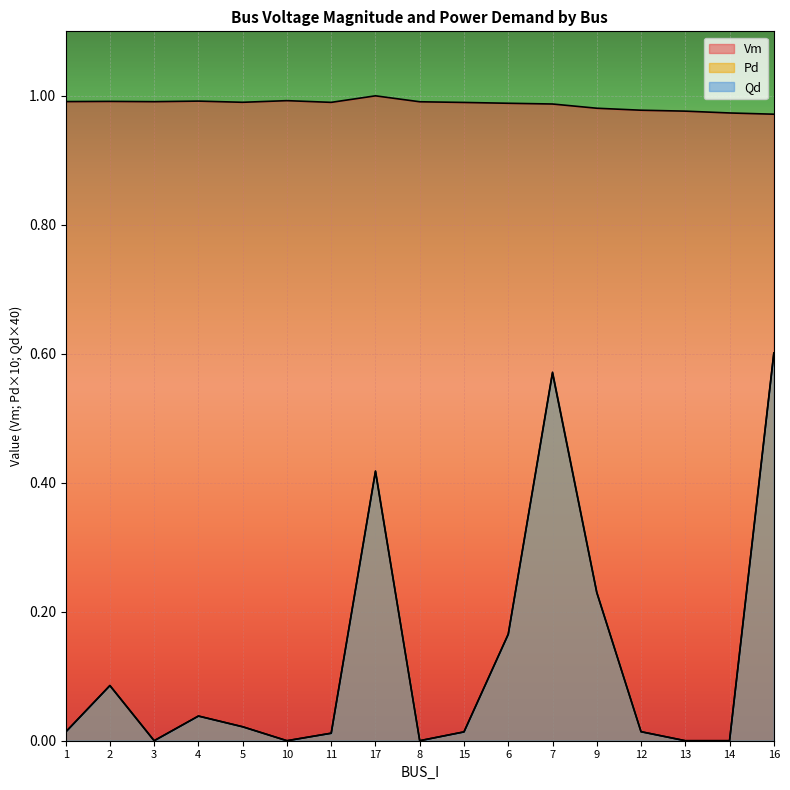

Read the Vm value at 8.

1.0